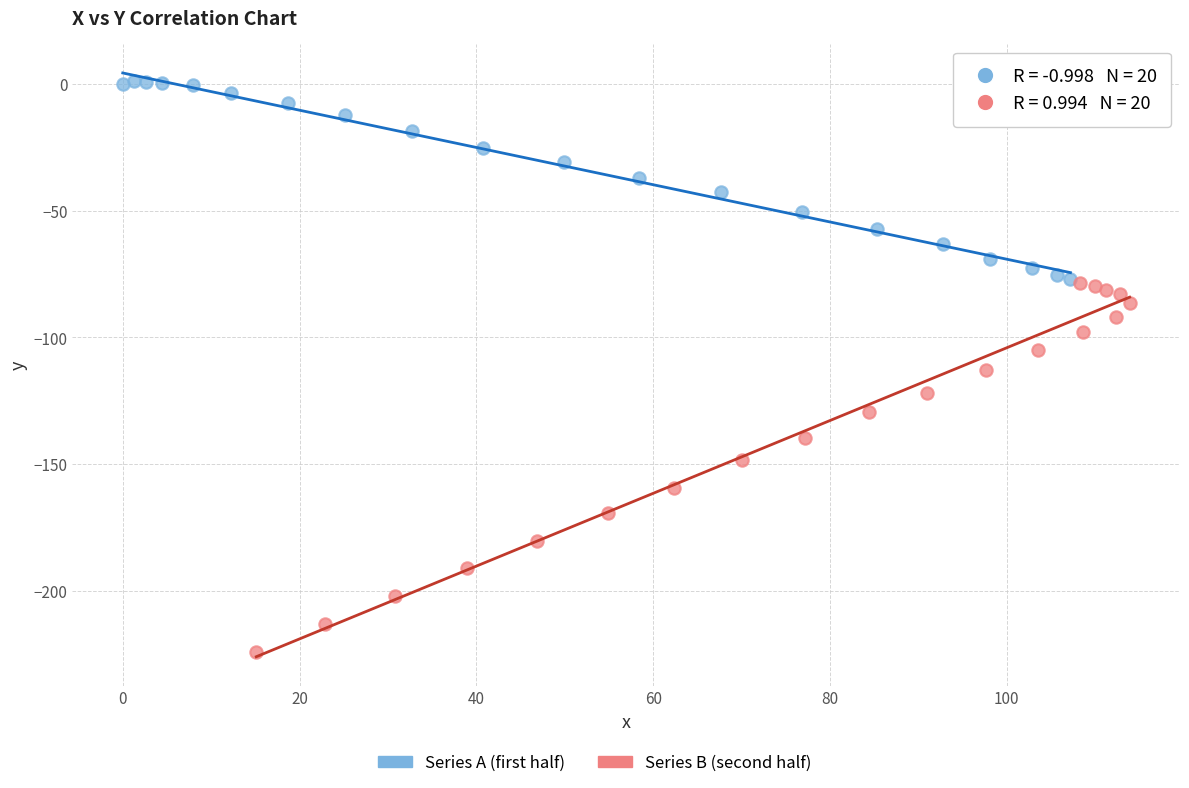

Which series contains the lowest Y value?

Series B (second half)